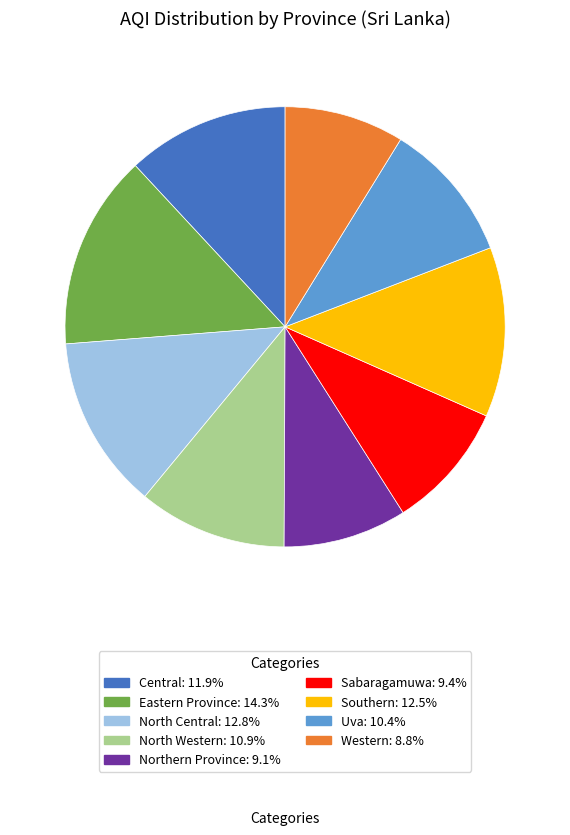

Between Southern and Northern Province, which is larger?

Southern